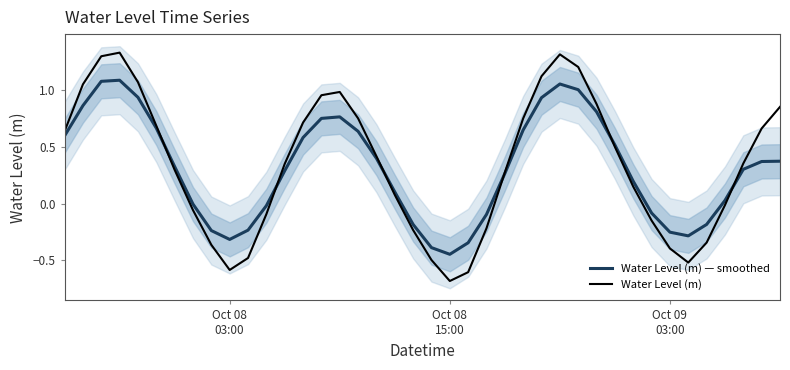

What is the lowest value of the Water Level (m) series?

-0.7